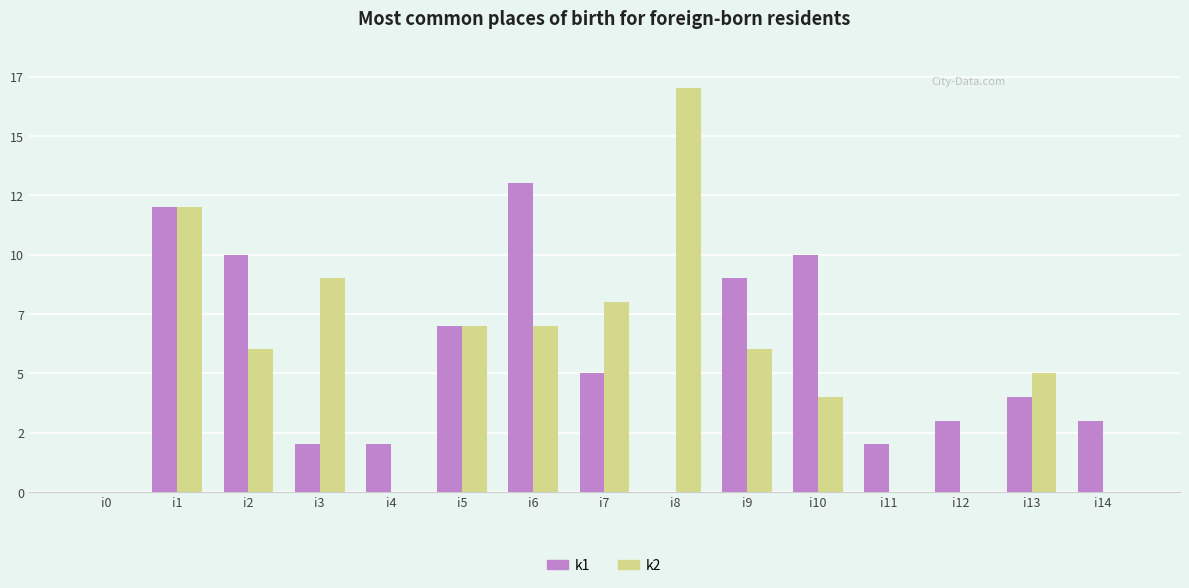

True or false: k2 has a value of 12 at i1.

True